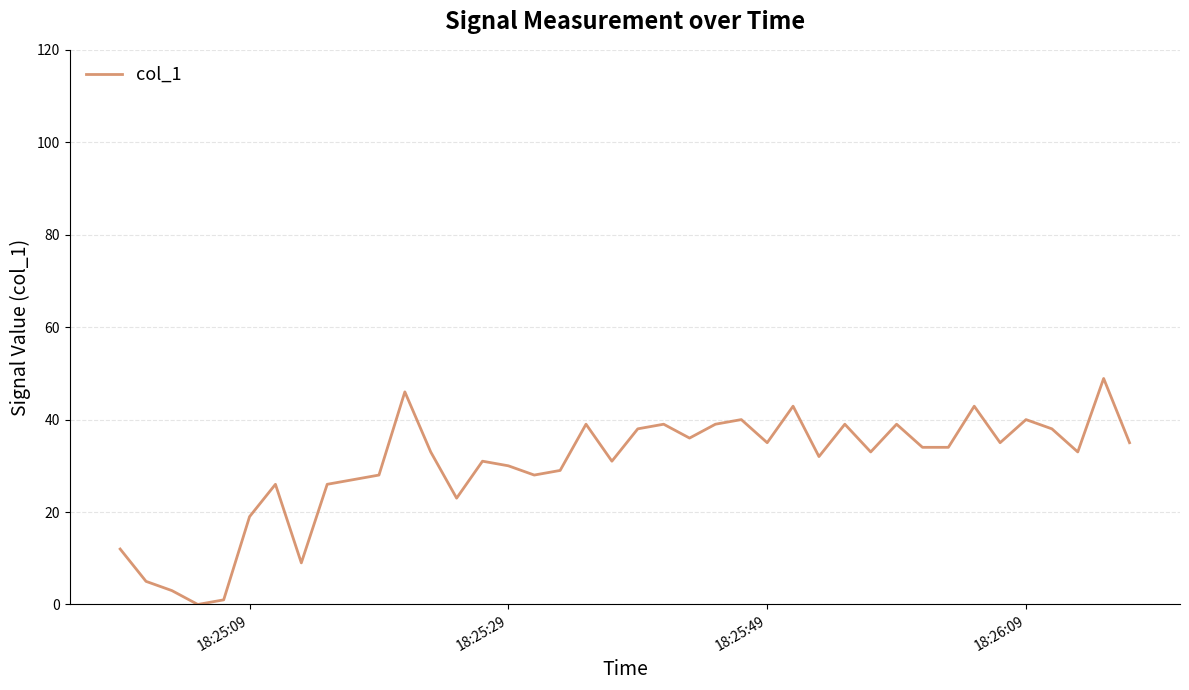

What is the difference between the maximum and minimum values?

48.9